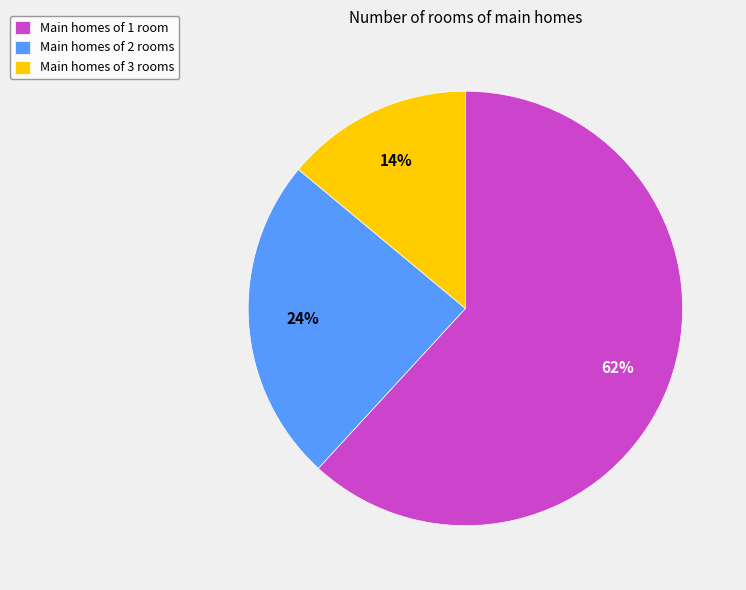

Which category accounts for the majority?

Main homes of 1 room